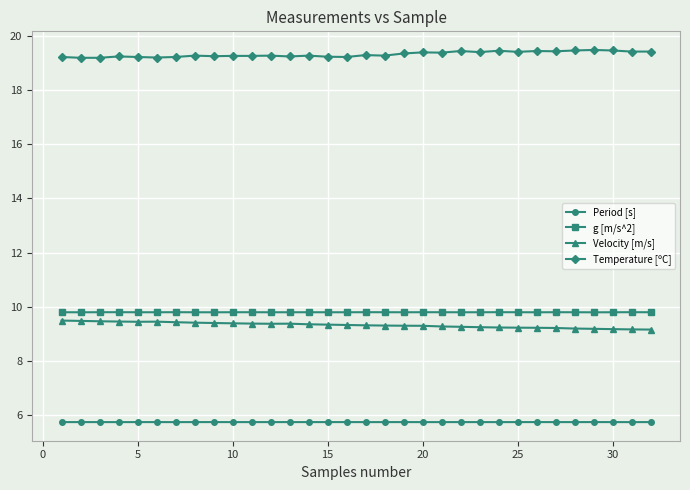

How many lines are shown in the chart?

4